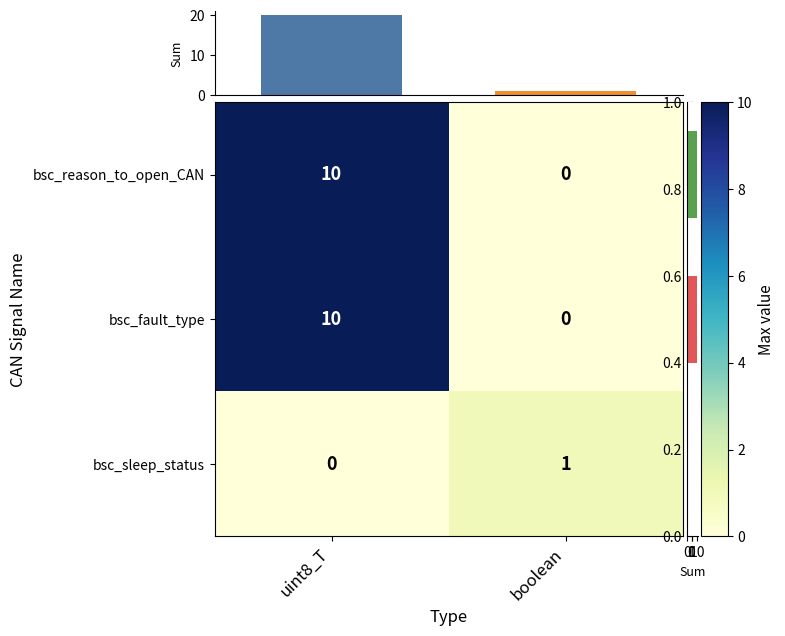

Read the bsc_reason_to_open_CAN value at uint8_T, to the nearest 5.

10